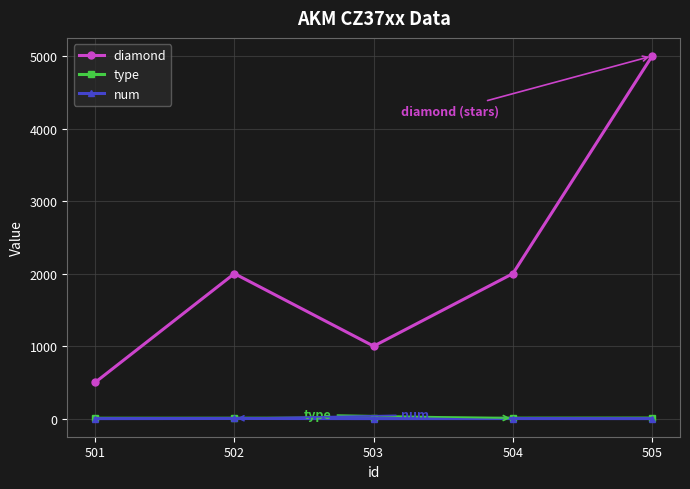

Which series changed the most between 501 and 504?

diamond